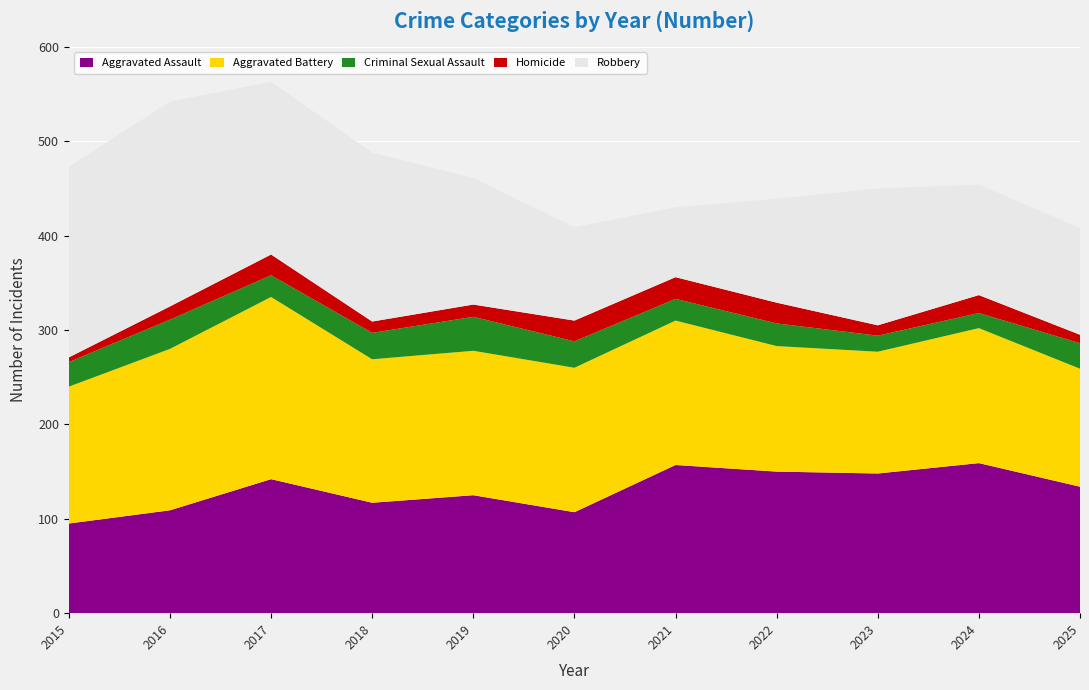

Reading right to left, extract all data points from this chart.

Aggravated Assault: 134	159	148	150	157	107	125	117	142	109	95
Aggravated Battery: 125	143	129	133	153	153	153	152	193	171	145
Criminal Sexual Assault: 27	16	17	24	23	28	36	28	23	31	26
Homicide: 9	19	11	22	23	22	13	12	22	14	5
Robbery: 113	117	145	110	74	99	134	179	183	217	202